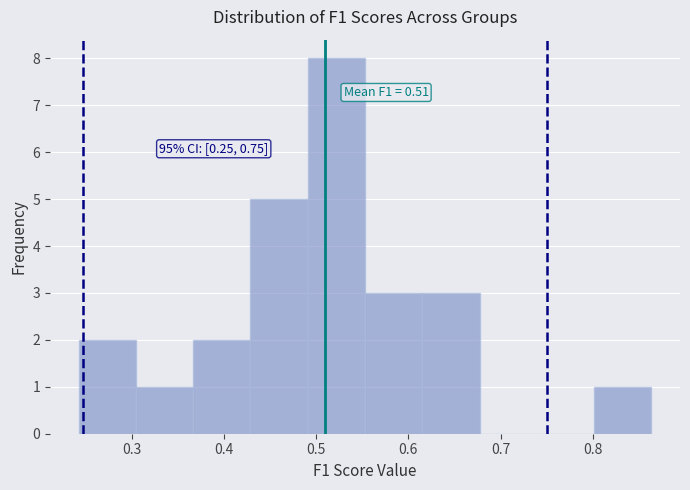

Over which range of the x-axis is the bar tallest?

0.49 to 0.55